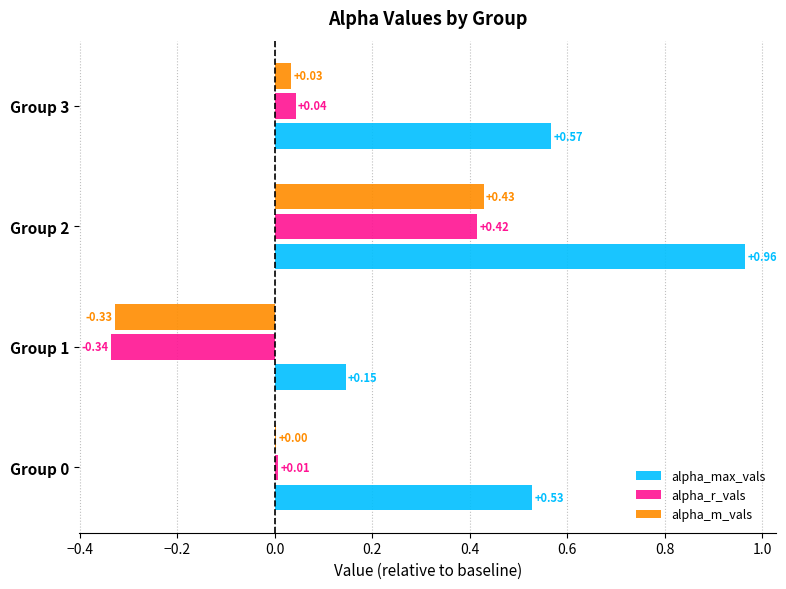

At which category is the sum across all series the highest?

Group 2